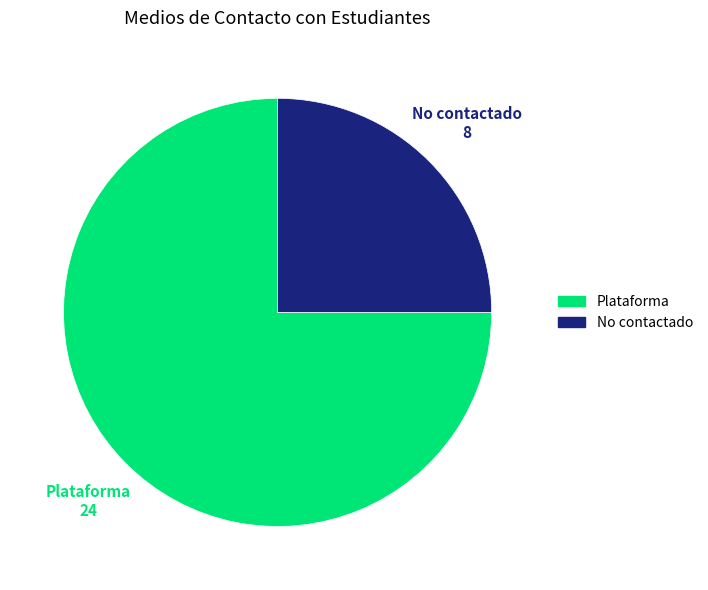

Does any single category account for the majority?

Yes